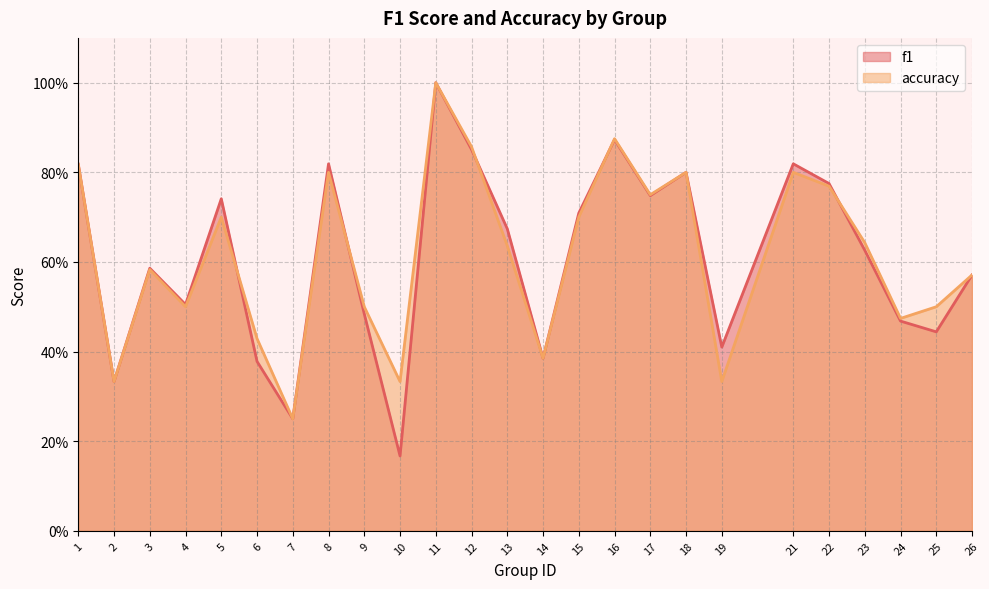

The value of f1 at 4 is 0.5. True or false?

True